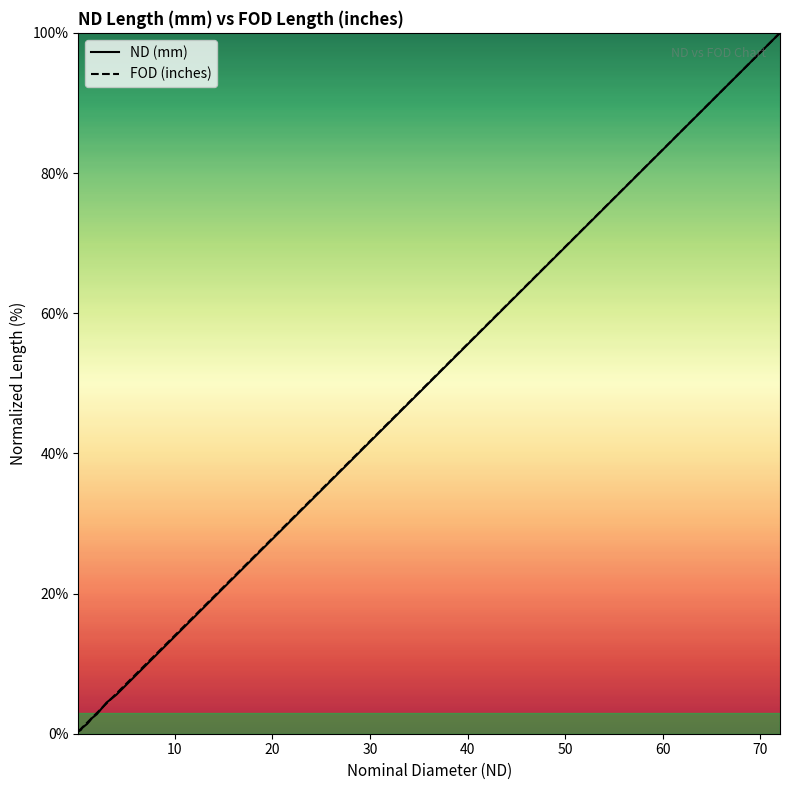

How many lines are shown in the chart?

2